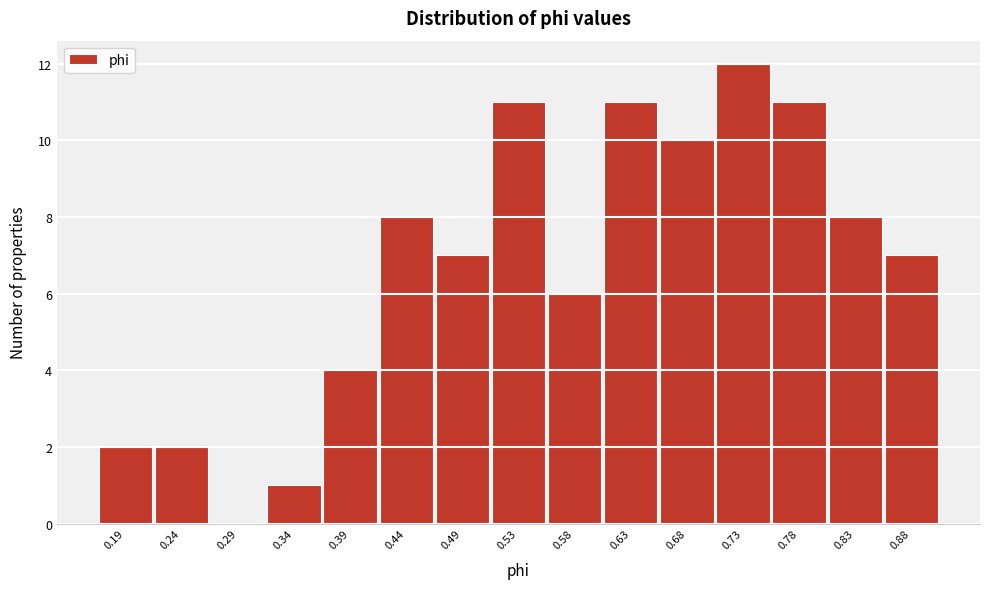

Reading left to right, transcribe all the data shown in this chart.

0.19=2	0.24=2	0.29=0	0.34=1	0.39=4	0.44=8	0.49=7	0.53=11	0.58=6	0.63=11	0.68=10	0.73=12	0.78=11	0.83=8	0.88=7